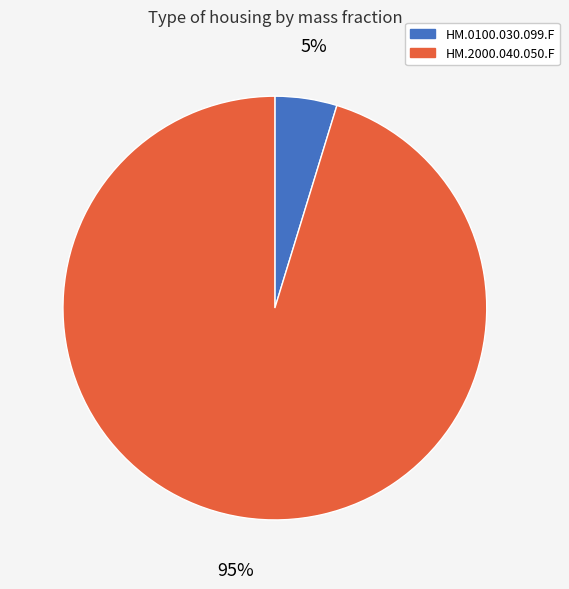

Is there any slice that represents more than half of the pie?

Yes